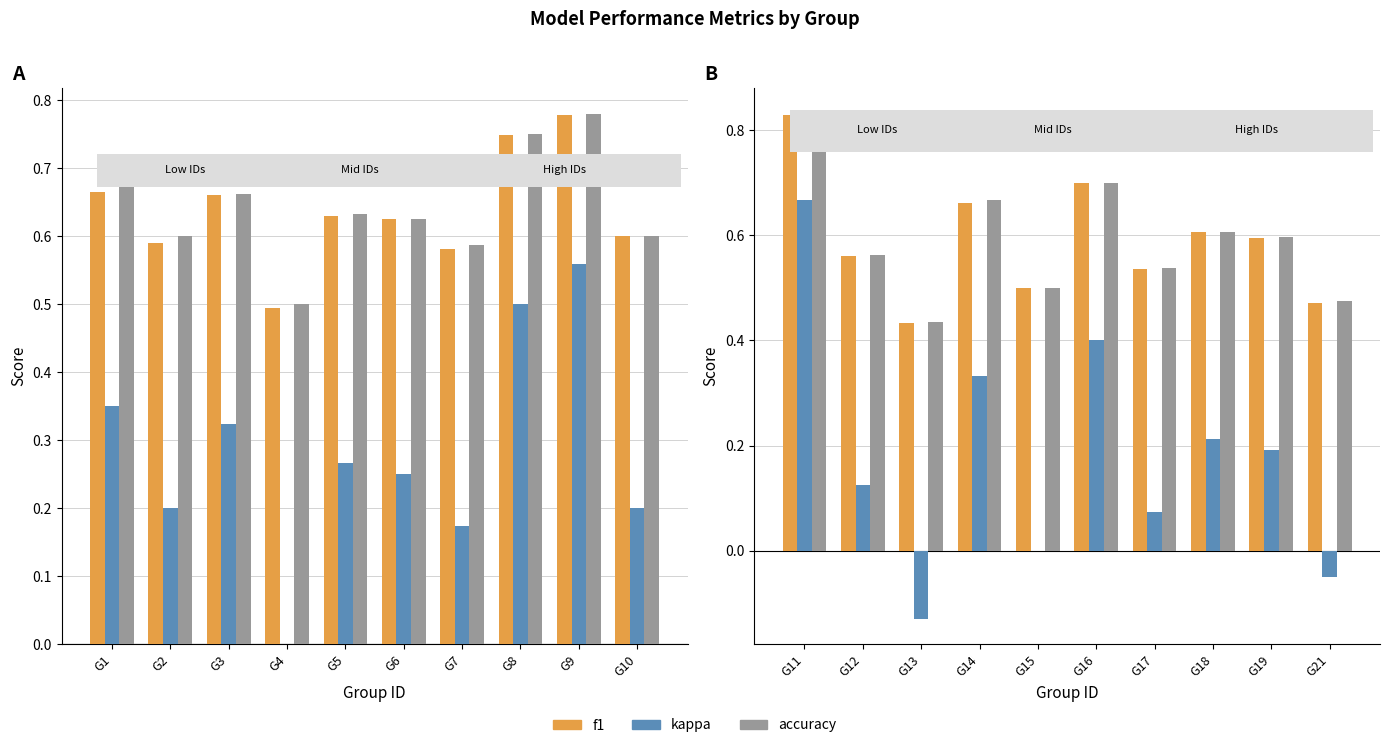

The f1 series shows 0.9 at G18. True or false?

False